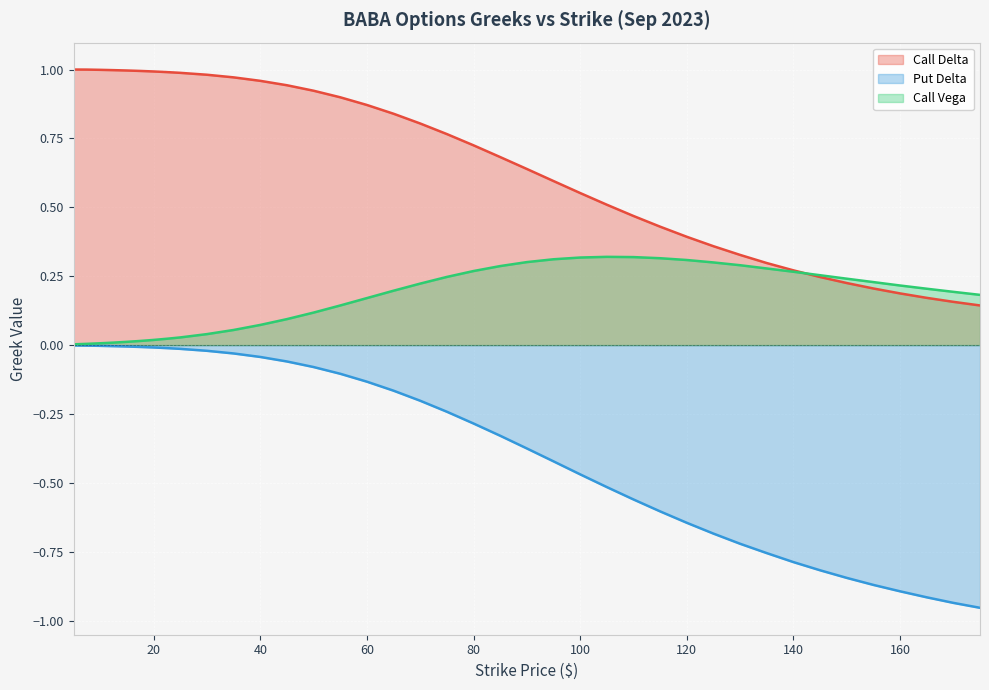

What is the total value across all series at 75?

0.8